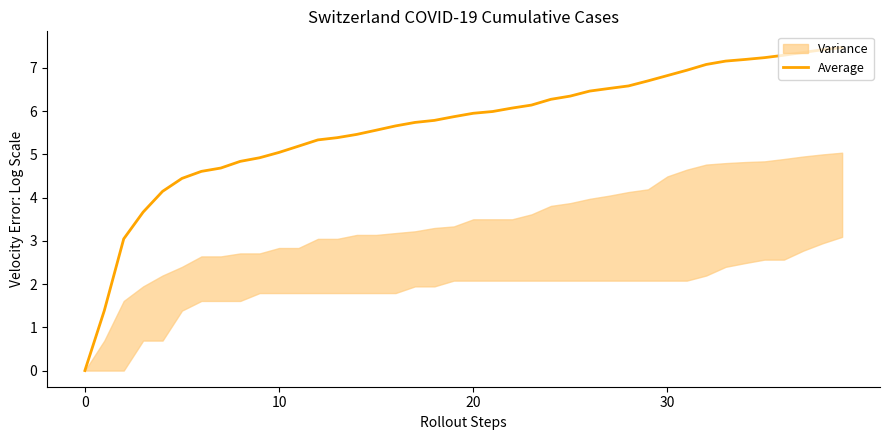

Is it true that the value at 29 is 9.2?

False